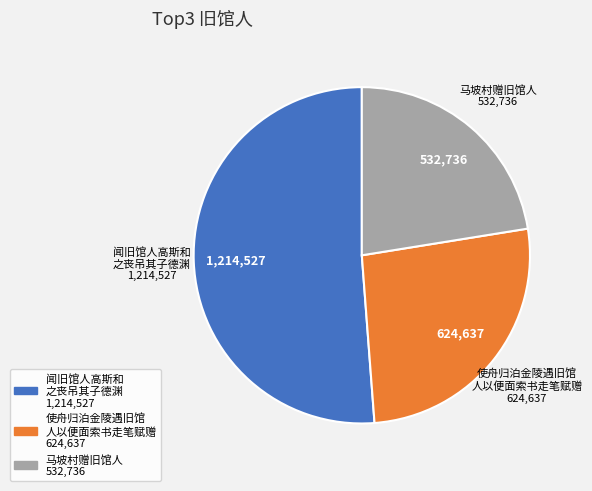

Is there a majority slice in this chart?

Yes